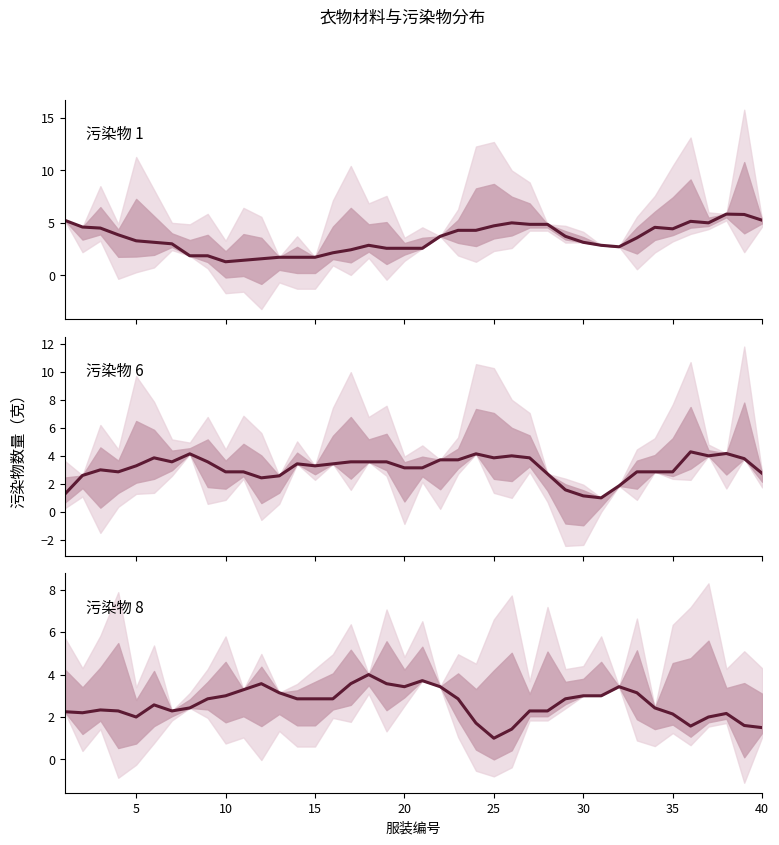

Reading left to right, transcribe all the data shown in this chart.

污染物 1: 5.2	4.6	4.5	3.9	3.3	3.1	3.0	1.9	1.9	1.3	1.4	1.6	1.7	1.7	1.7	2.1	2.4	2.9	2.6	2.6	2.6	3.7	4.3	4.3	4.7	5.0	4.9	4.9	3.7	3.1	2.9	2.7	3.6	4.6	4.4	5.1	5.0	5.8	5.8	5.2
污染物 6: 1.2	2.6	3.0	2.9	3.3	3.9	3.6	4.1	3.6	2.9	2.9	2.4	2.6	3.4	3.3	3.4	3.6	3.6	3.6	3.1	3.1	3.7	3.7	4.1	3.9	4.0	3.9	2.7	1.6	1.1	1.0	1.9	2.9	2.9	2.9	4.3	4.0	4.2	3.8	2.8
污染物 8: 2.2	2.2	2.3	2.3	2.0	2.6	2.3	2.4	2.9	3.0	3.3	3.6	3.1	2.9	2.9	2.9	3.6	4.0	3.6	3.4	3.7	3.4	2.9	1.7	1.0	1.4	2.3	2.3	2.9	3.0	3.0	3.4	3.1	2.4	2.1	1.6	2.0	2.2	1.6	1.5